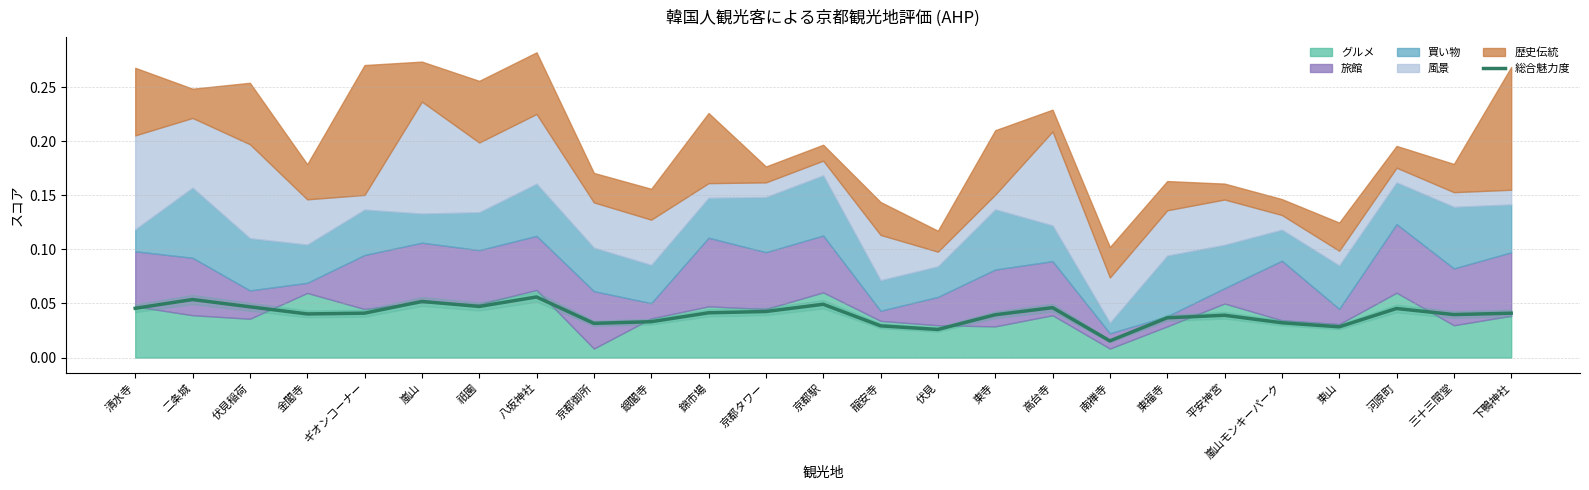

List the labels in order of value, smallest first.

南禅寺, 伏見, 東山, 龍安寺, 京都御所, 嵐山モンキーパーク, 銀閣寺, 東福寺, 平安神宮, 東寺, 三十三間堂, 金閣寺, 下鴨神社, ギオンコーナー, 錦市場, 京都タワー, 河原町, 清水寺, 高台寺, 伏見稲荷, 祇園, 京都駅, 嵐山, 二条城, 八坂神社